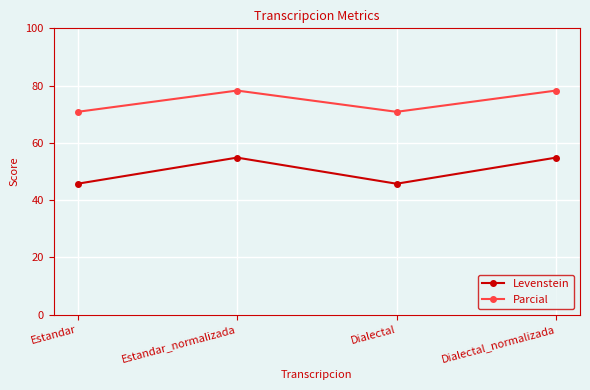

Count the number of categories in the chart.

4